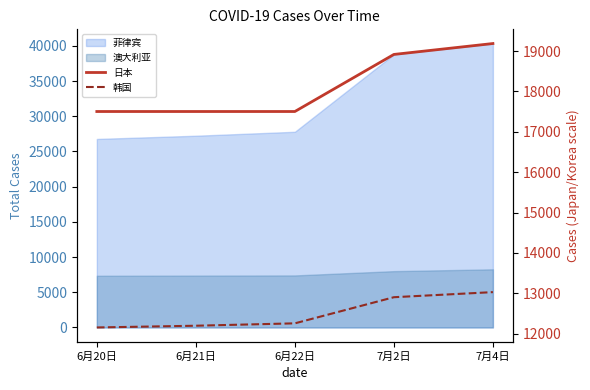

What is the difference between the maximum and minimum values in the 日本 series?

1683